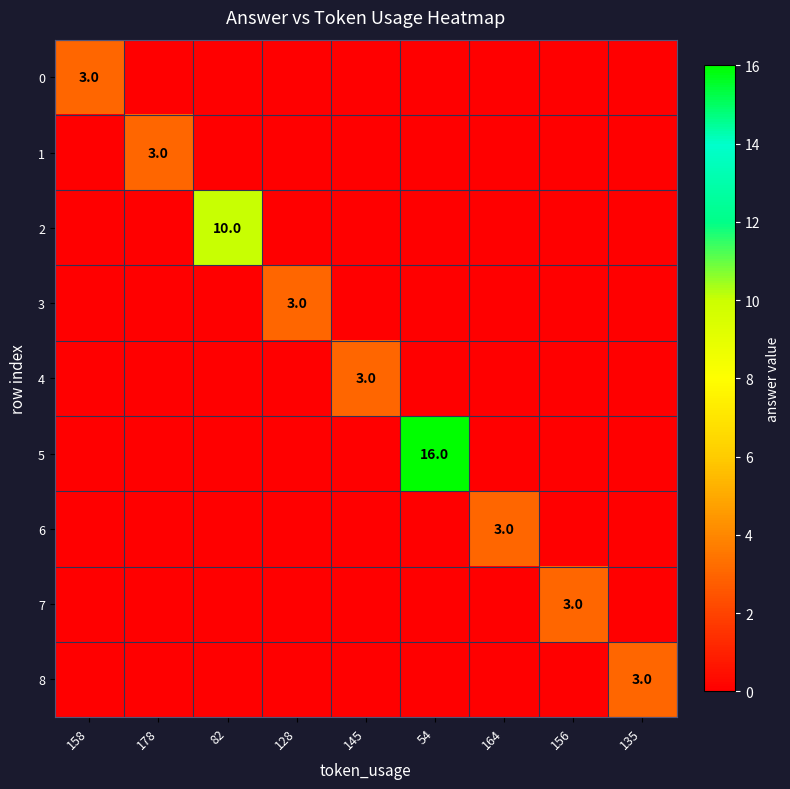

Which label corresponds to the largest value in the chart?

54